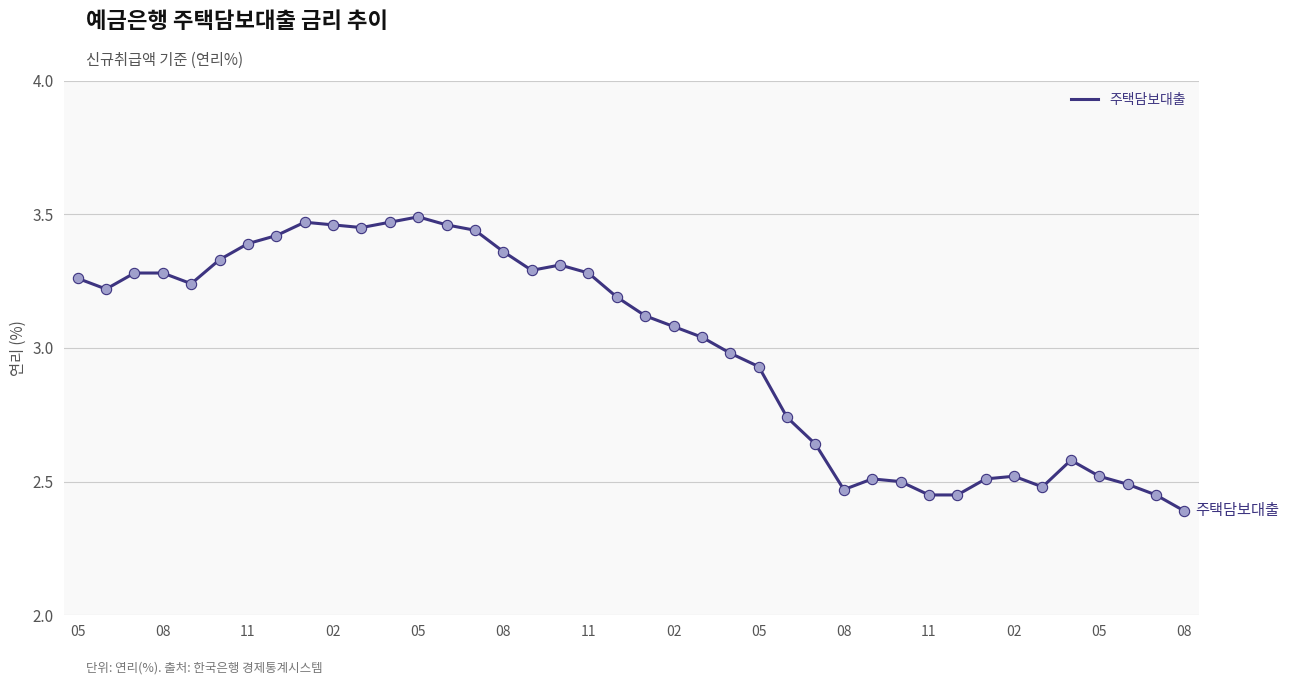

What is the difference between the maximum and minimum values?

1.1